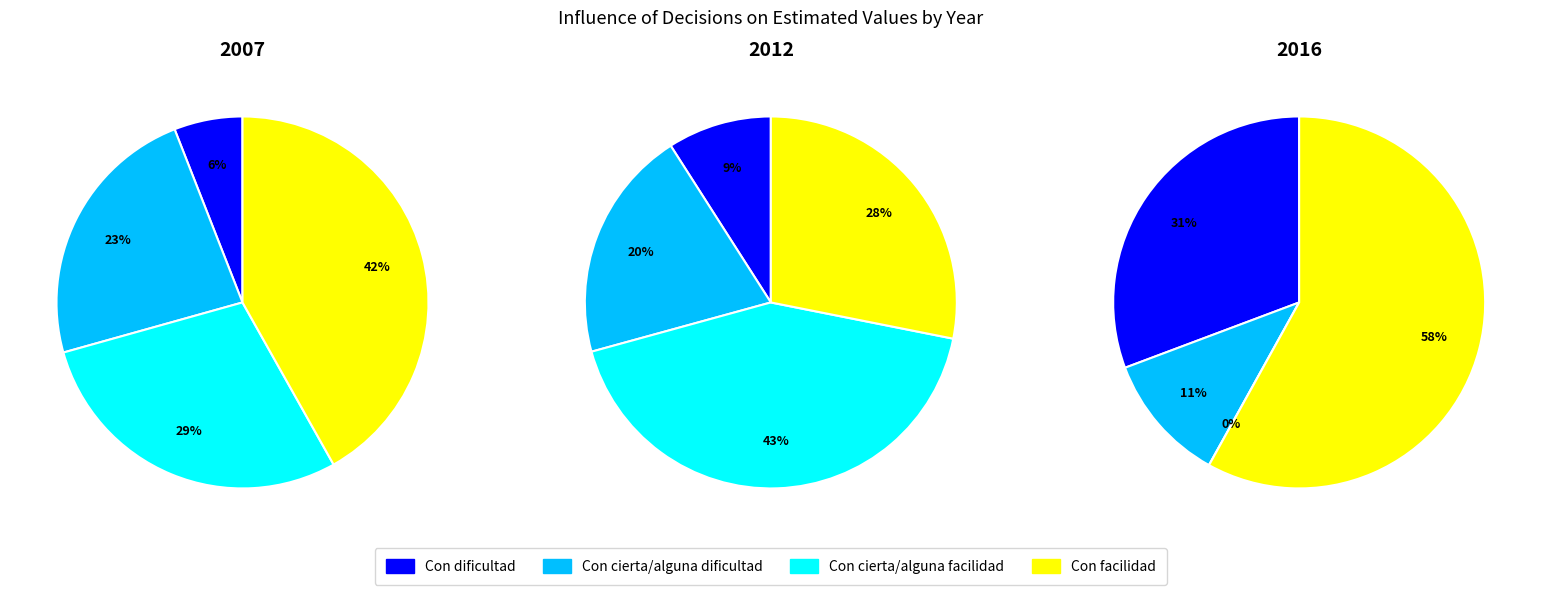

What percentage is the Con cierta/alguna dificultad slice, to the nearest percent?

20%